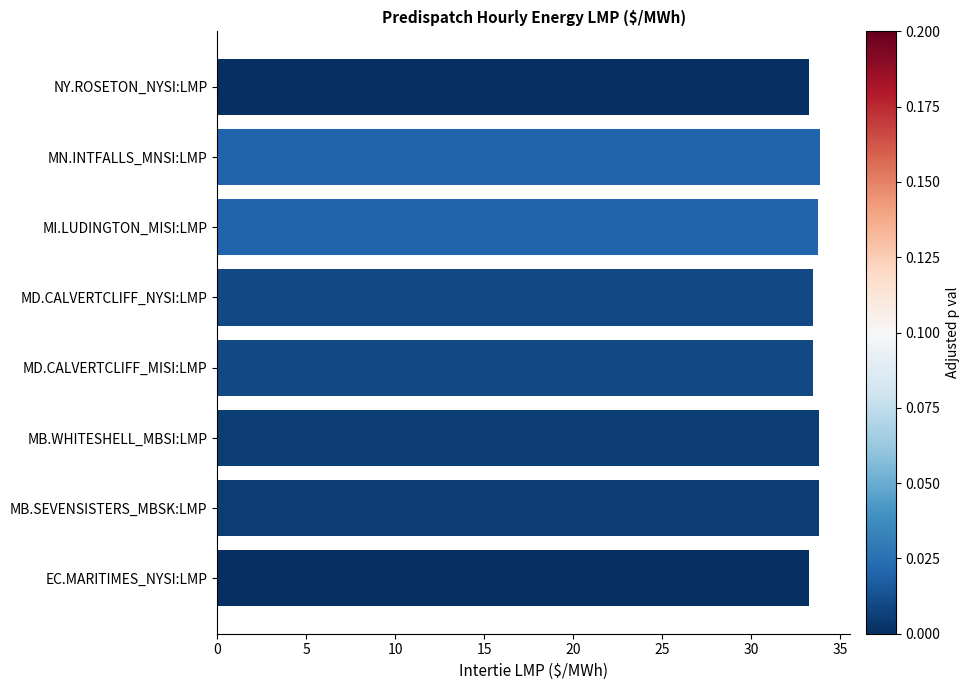

What is the minimum value shown in the chart?

33.2